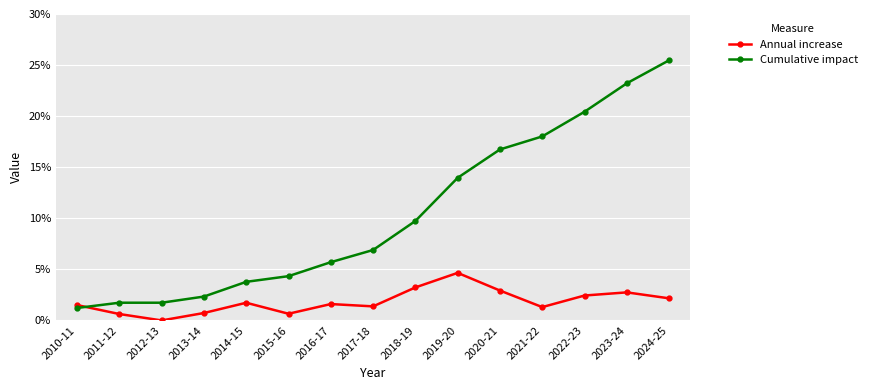

Does the chart have visible grid lines?

Yes